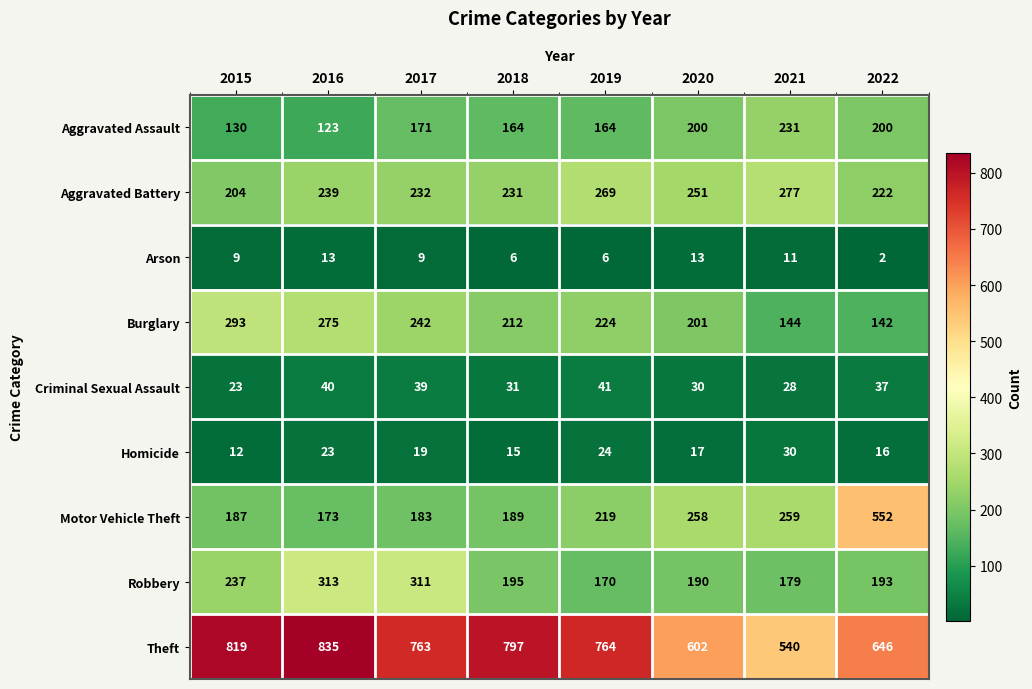

Read the Burglary value at 2017.

242